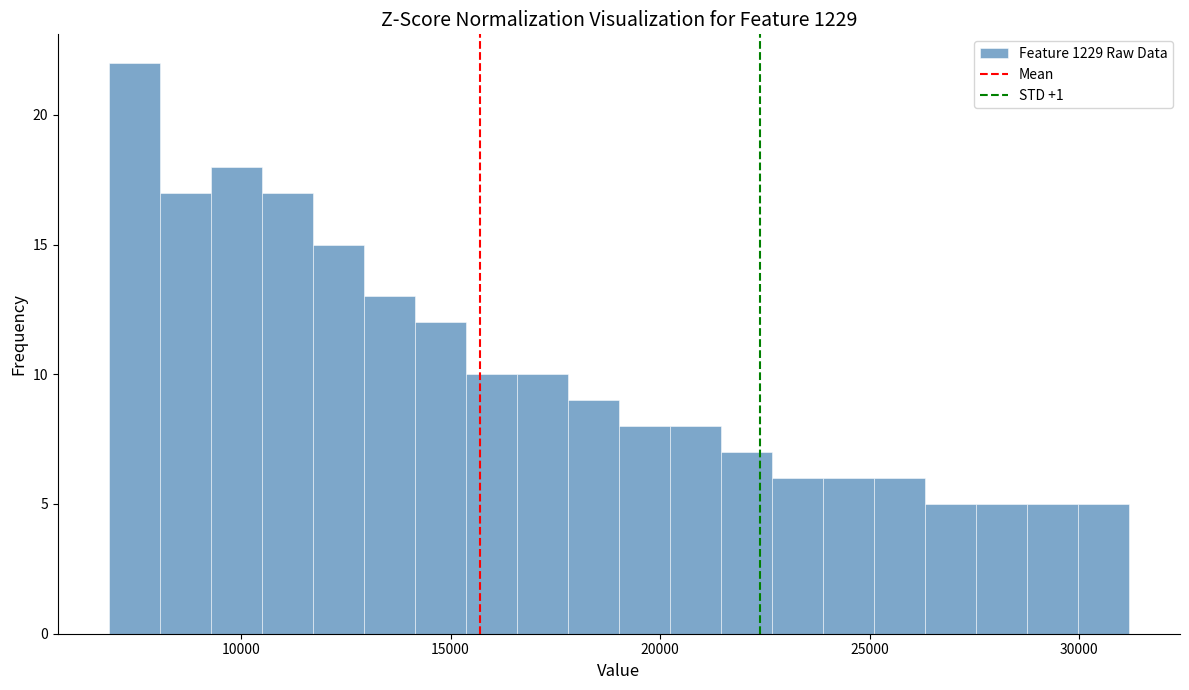

Around what value on the x-axis is the tallest bar? Give the approximate position of its centre, as read against the axis.

7500